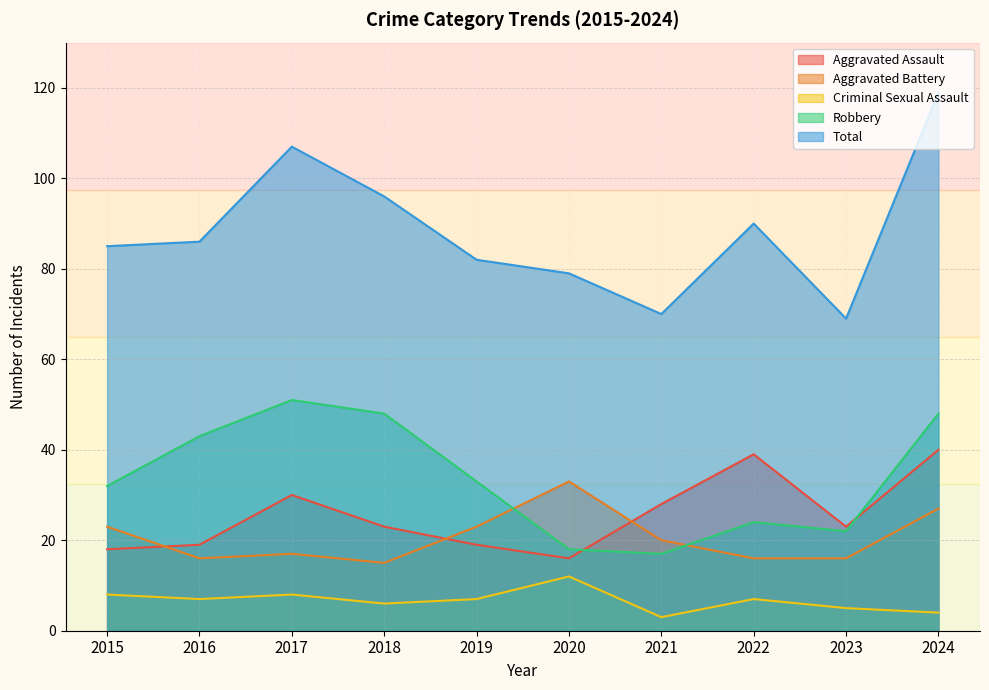

What is the difference between the Robbery values at 2017 and 2020?

33